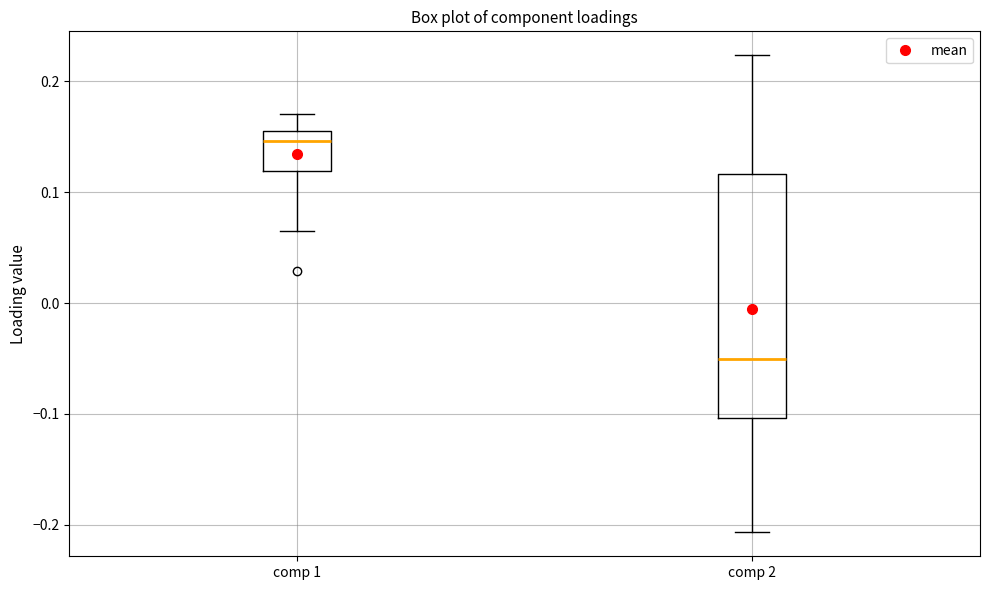

Reading left to right, transcribe this box plot: for each box, give where its median line is, the range the box spans, and where its two whiskers end, as read against the y-axis. The values are not printed on the chart, so give them approximately, as read against the axis.

comp 1: median 0.15, box 0.12 to 0.16, whiskers 0.07 to 0.17
comp 2: median -0.05, box -0.10 to 0.12, whiskers -0.21 to 0.22